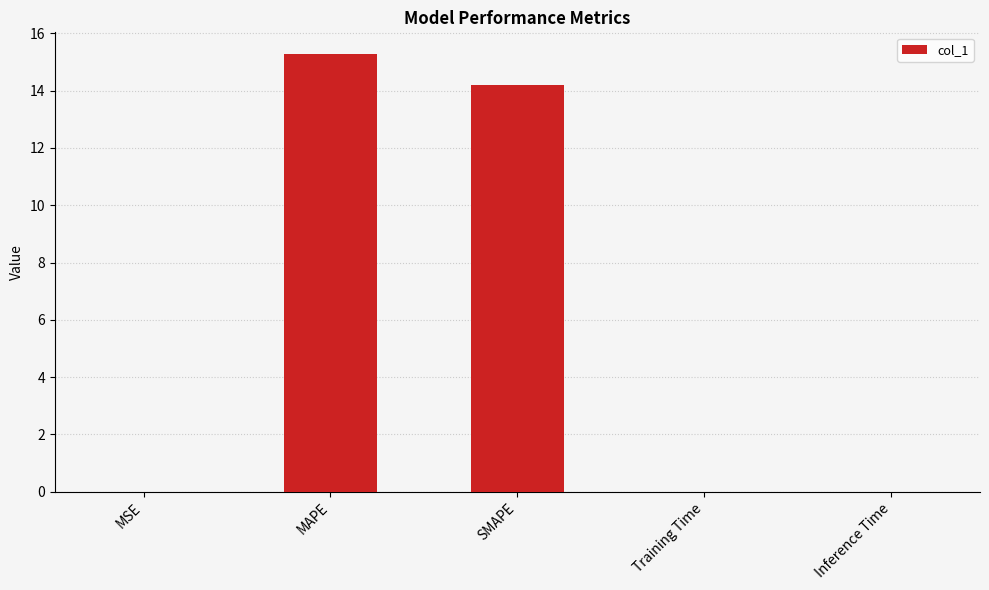

Are the bars grouped side by side (vs. stacked)?

No